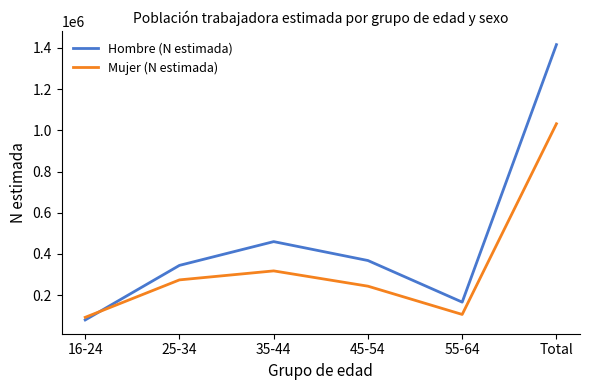

Rank the series by their average value, from lowest to highest.

Mujer (N estimada), Hombre (N estimada)